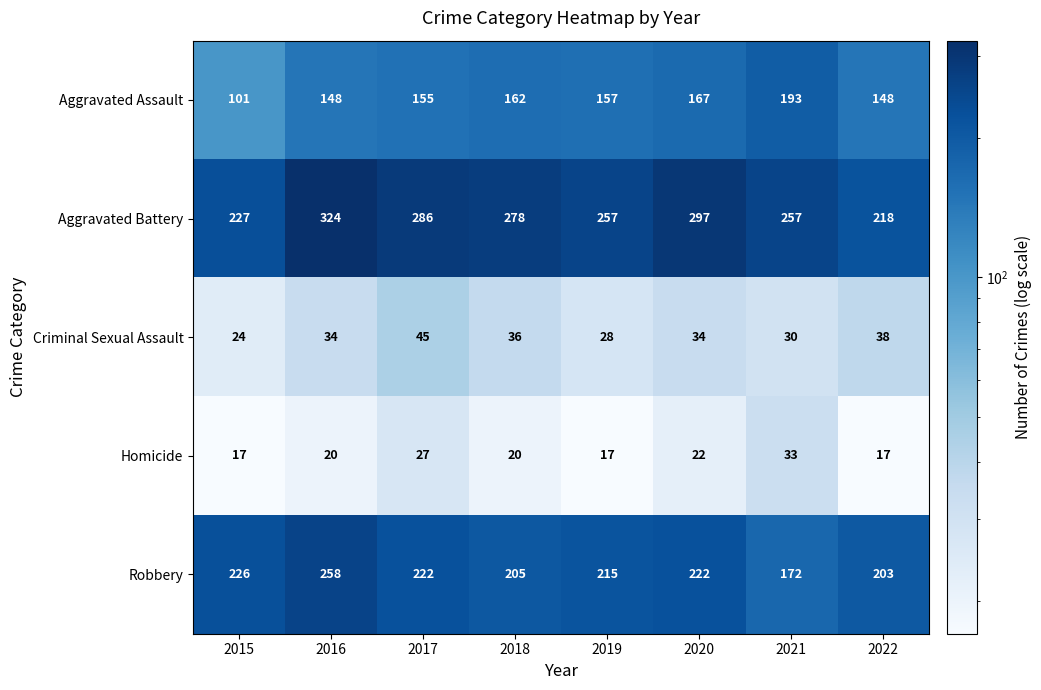

Which series has the largest total across all categories?

Aggravated Battery